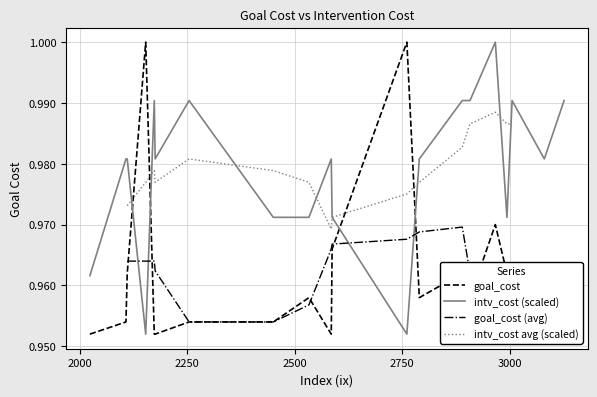

Where is the first local minimum for intv_cost?

2153